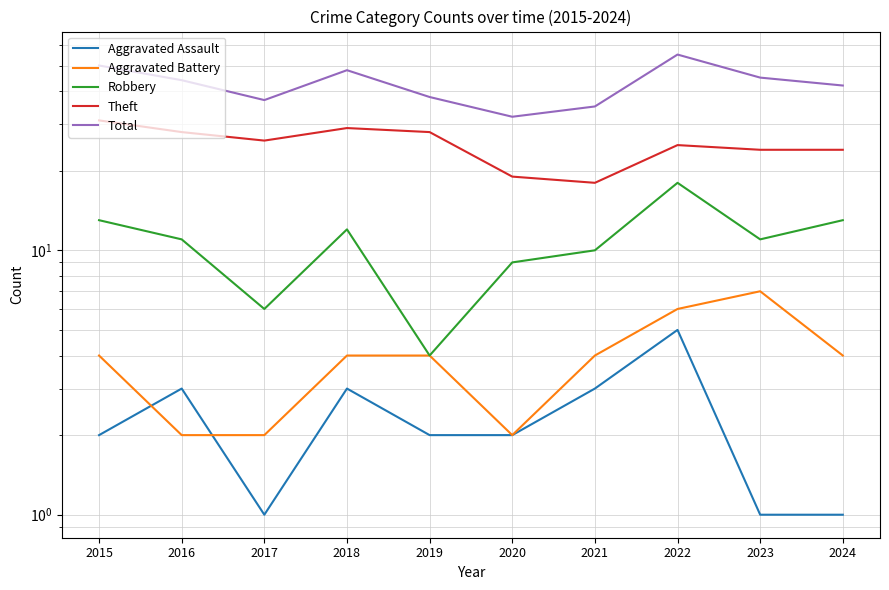

True or false: Aggravated Assault has a value of 1 at 2023.

True